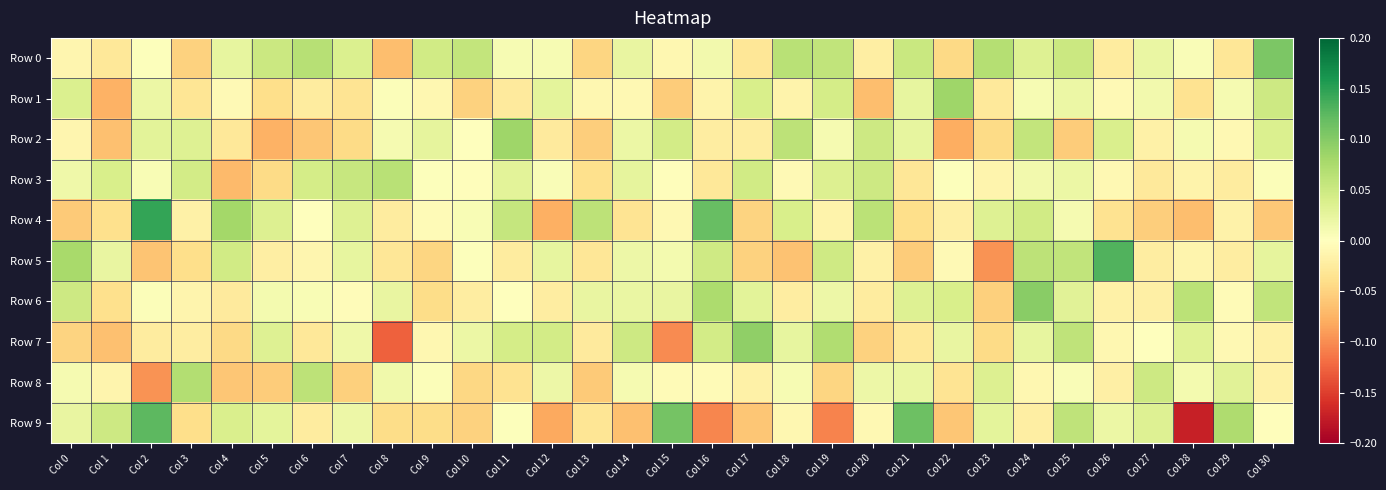

Which has a higher value, Col 17 or Col 12?

Col 12